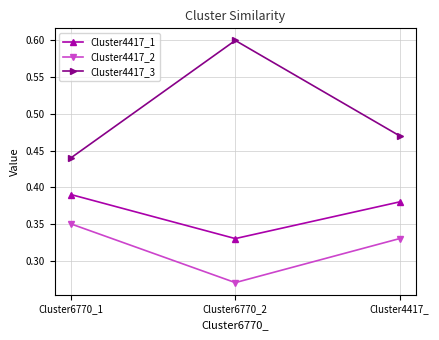

What are all the series names shown in the legend?

Cluster4417_1, Cluster4417_2, Cluster4417_3